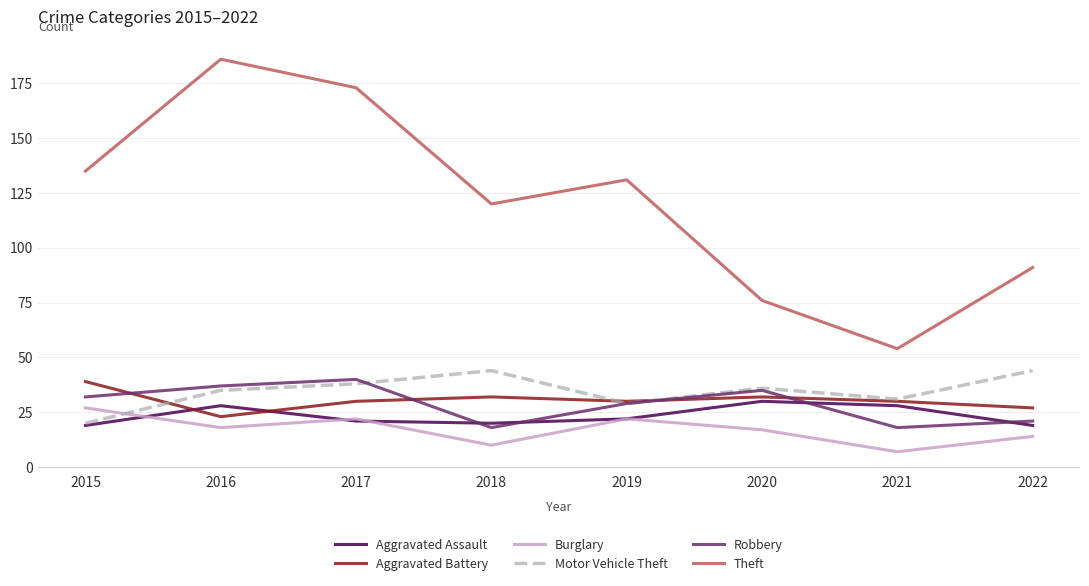

True or false: Theft has a value of 186 at 2016.

True